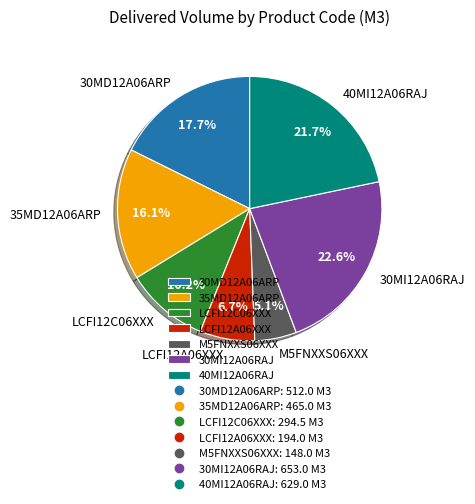

Which slice is the smallest?

M5FNXXS06XXX